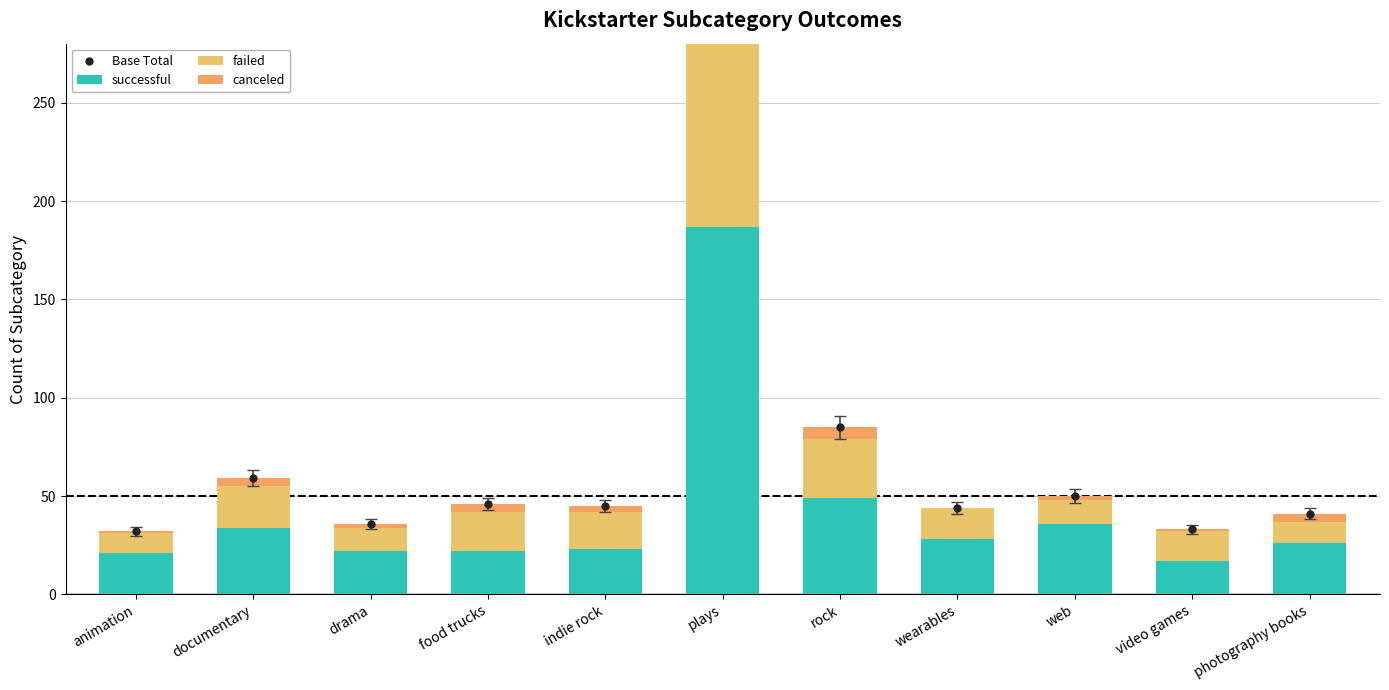

The value of failed at photography books is 4. True or false?

False